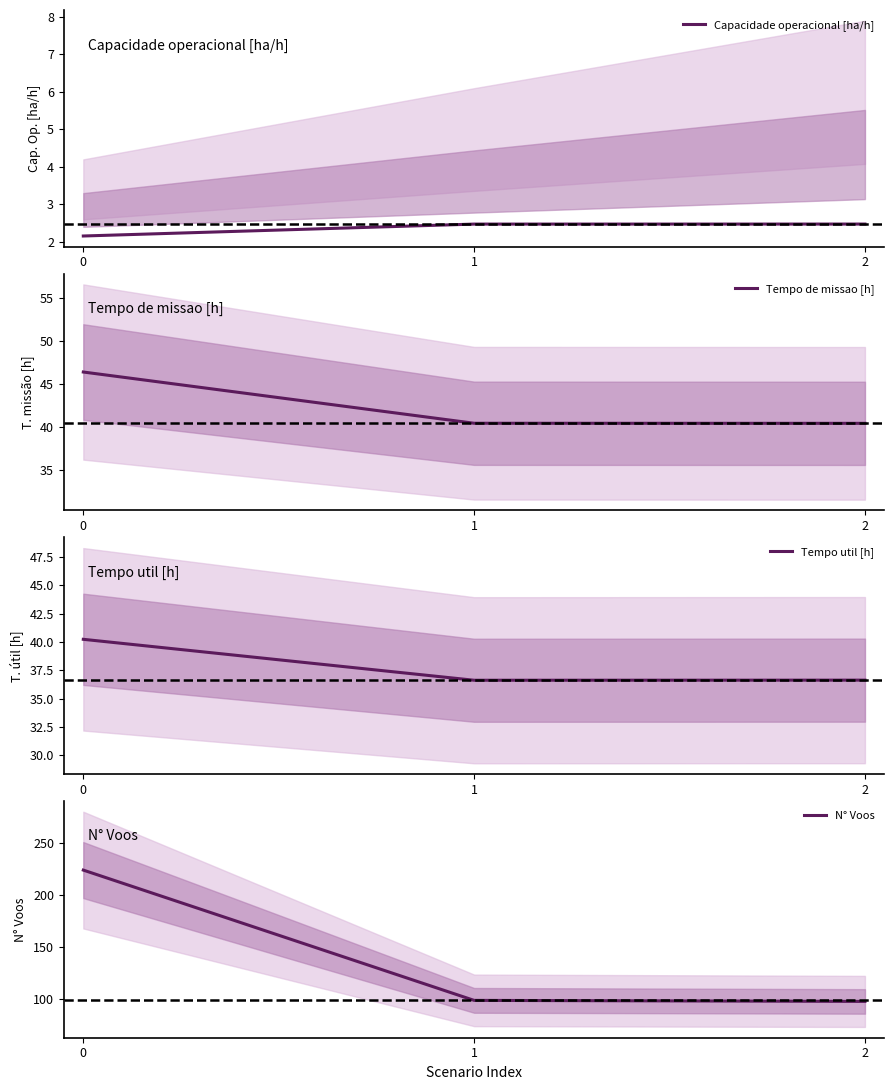

True or false: Tempo util [h] has a value of 40.2 at 0.

True